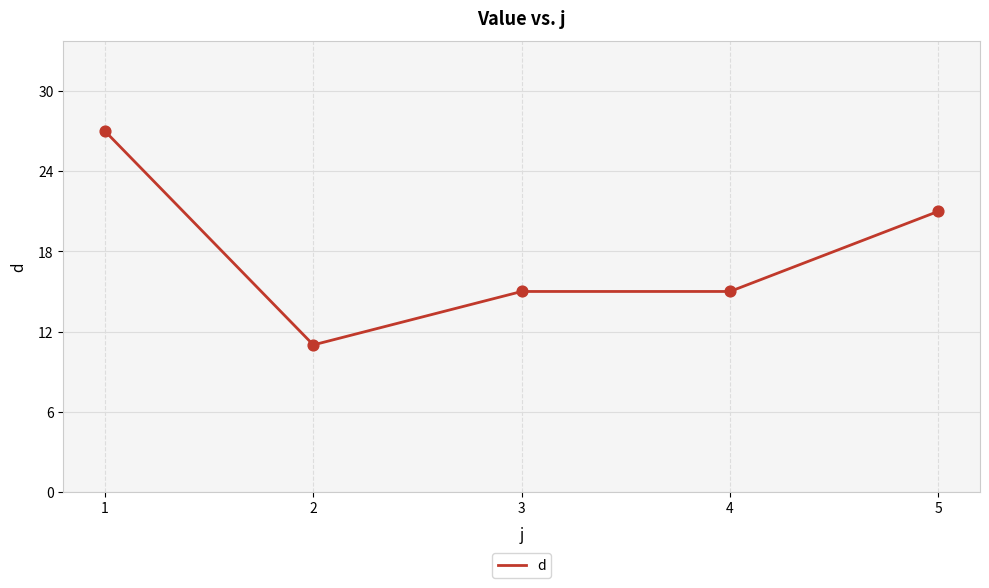

What is the ratio of the value at 5 to the value at 4?

1.4